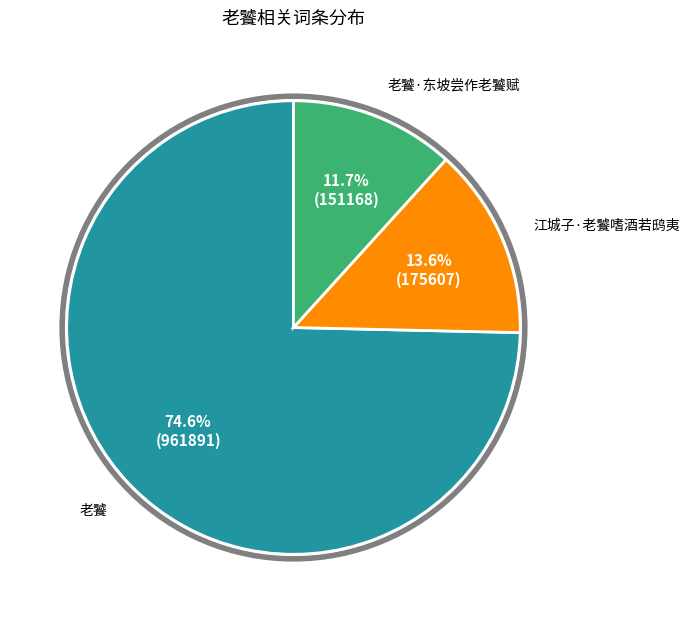

Is there a majority slice in this chart?

Yes